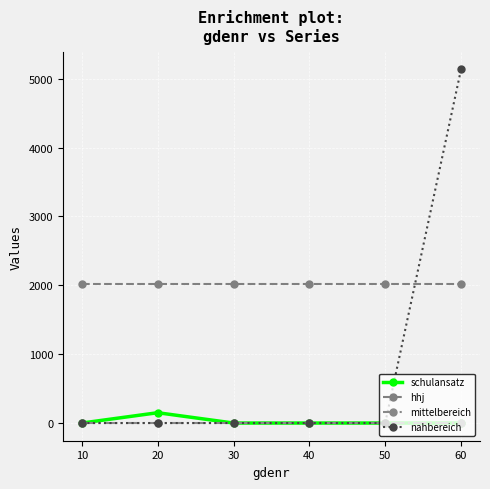

True or false: nahbereich has more than 2 interior local peaks.

False